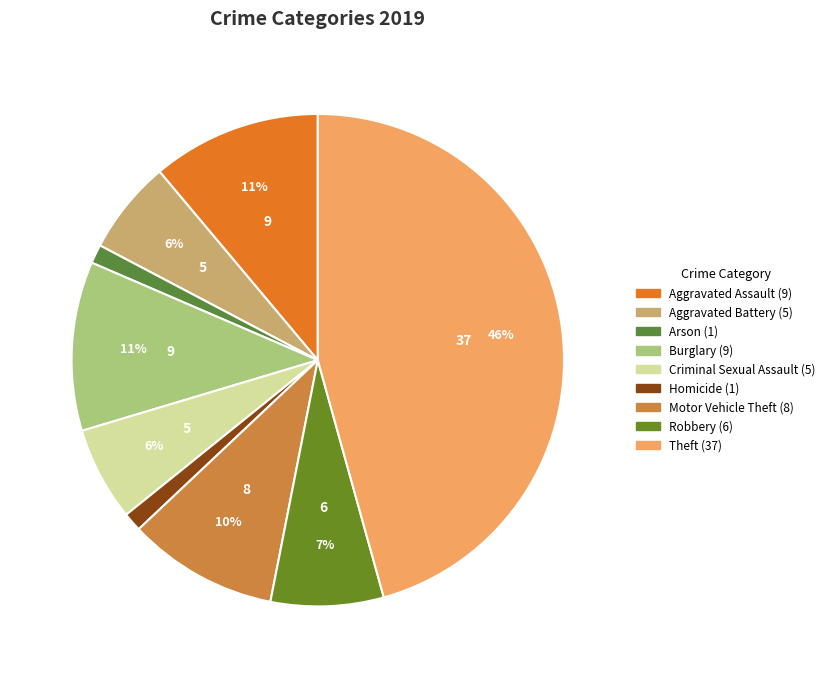

Count the number of slices in the pie.

9